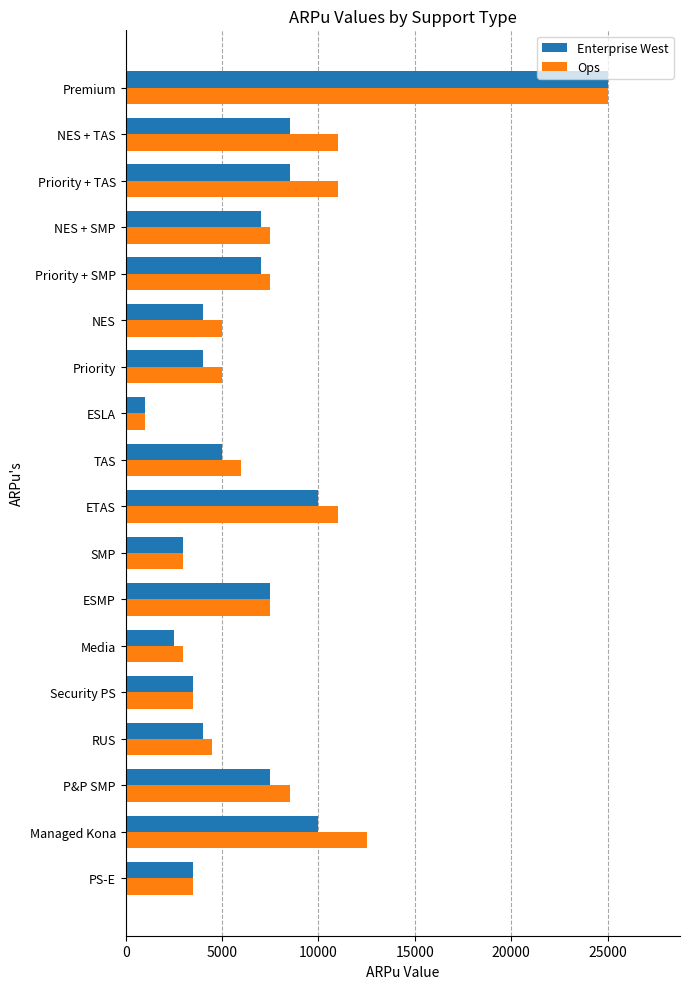

What is the spread (max minus min) of values at Media?

500